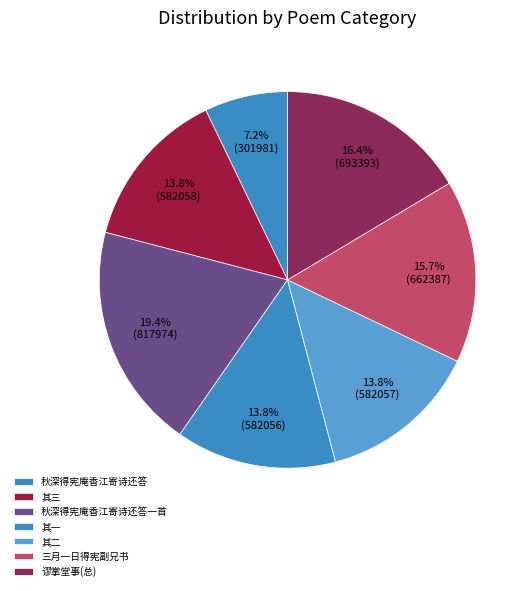

True or false: 三月一日得宪副兄书 accounts for 16% of the total.

True